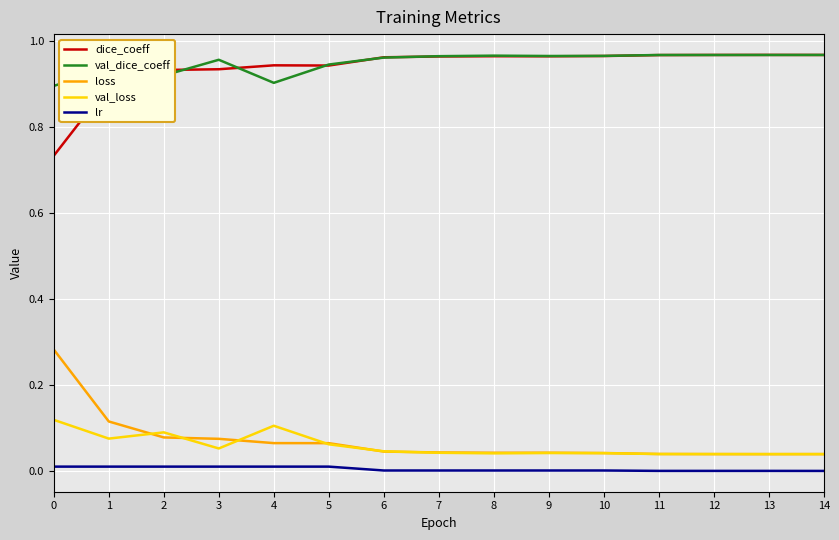

The value of lr at 14 is 0.0. True or false?

True